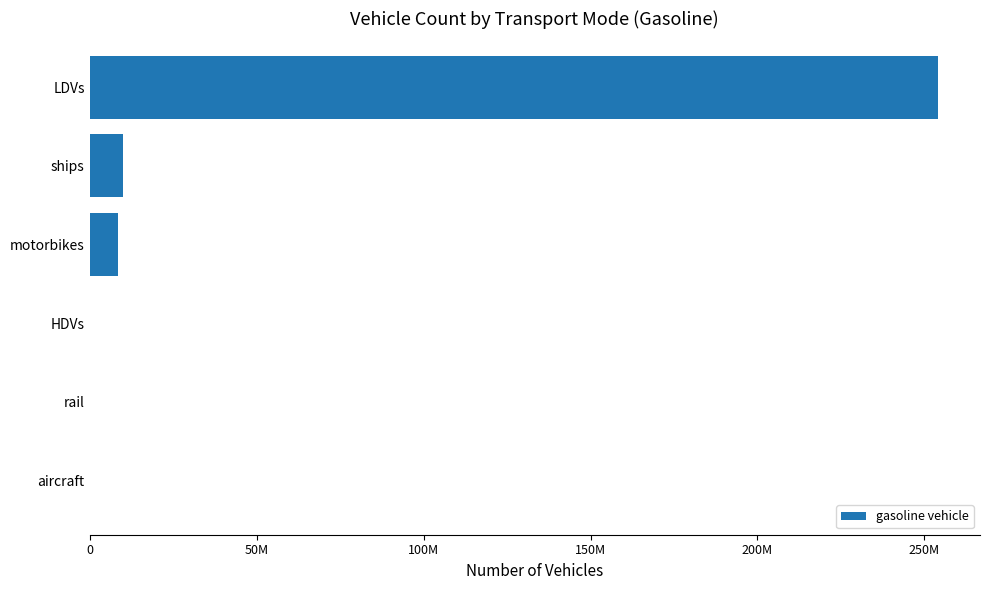

Are the bars grouped side by side (vs. stacked)?

No